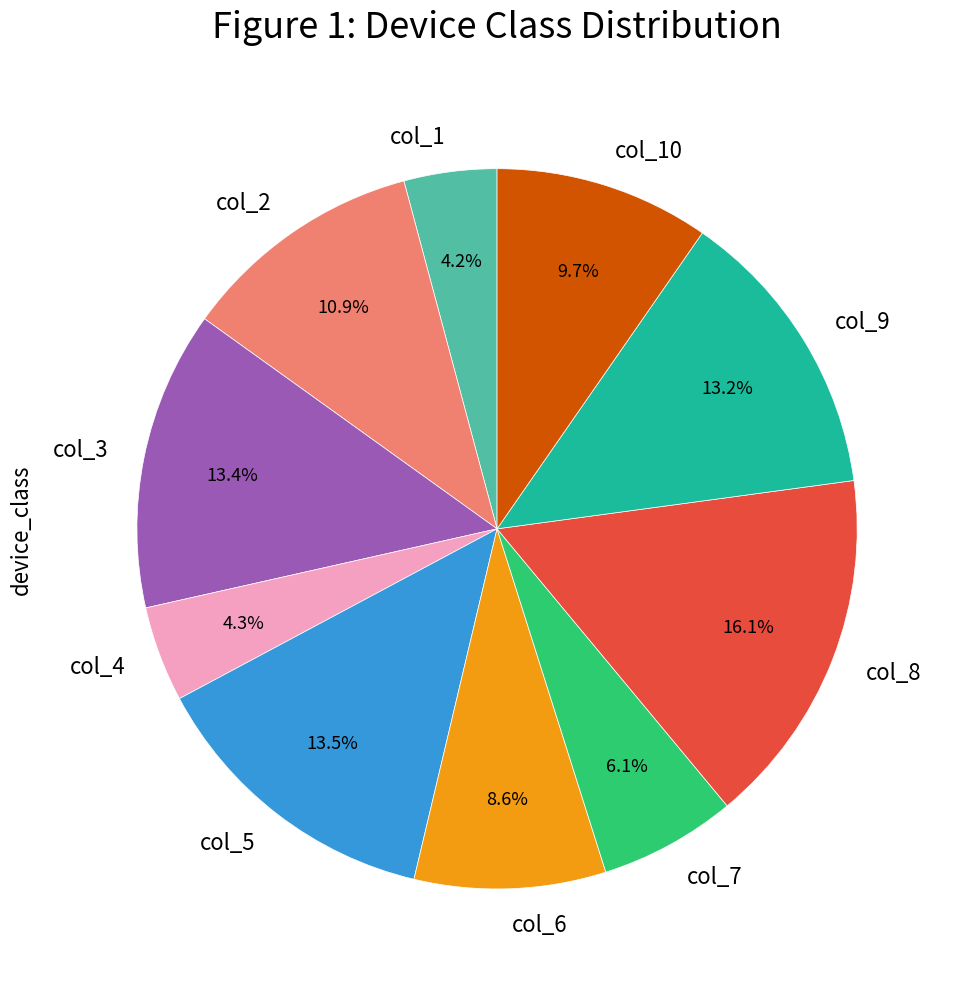

Do col_2 and col_3 together represent more than half of the pie?

No